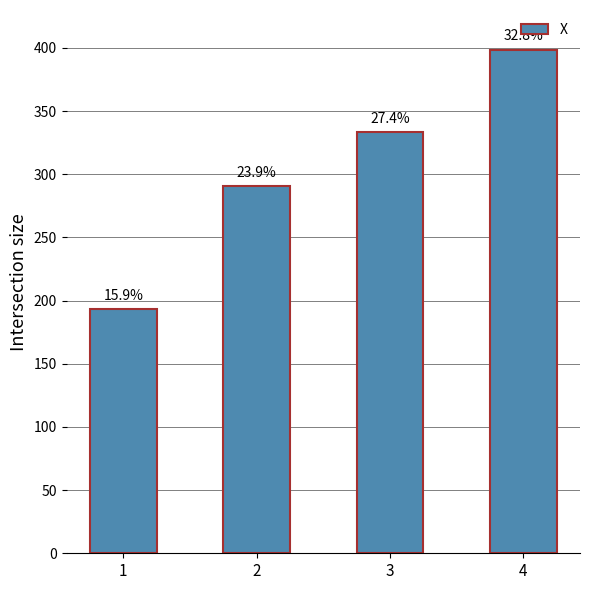

Are the bars horizontal?

No